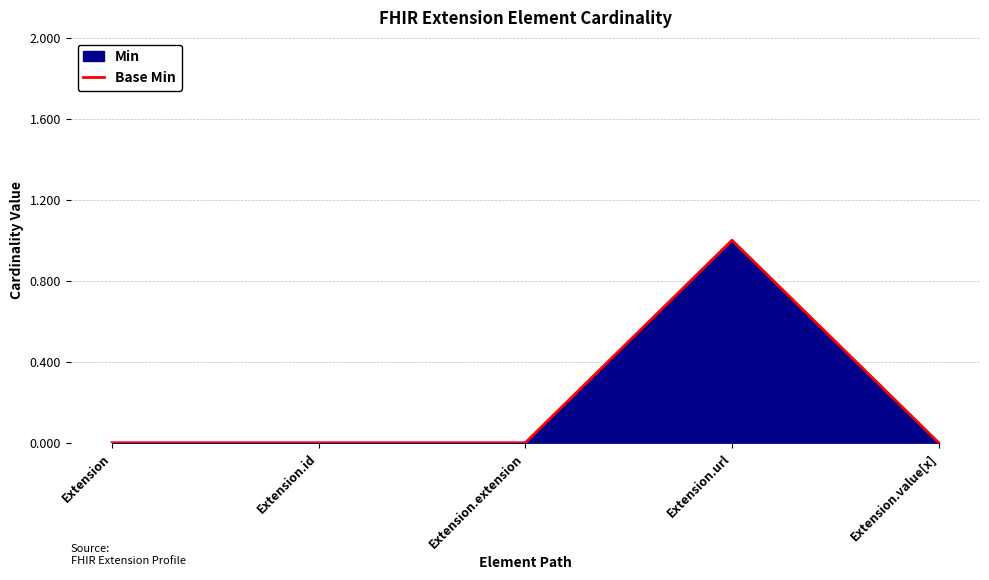

What is the label of the 3rd point from the left?

Extension.extension